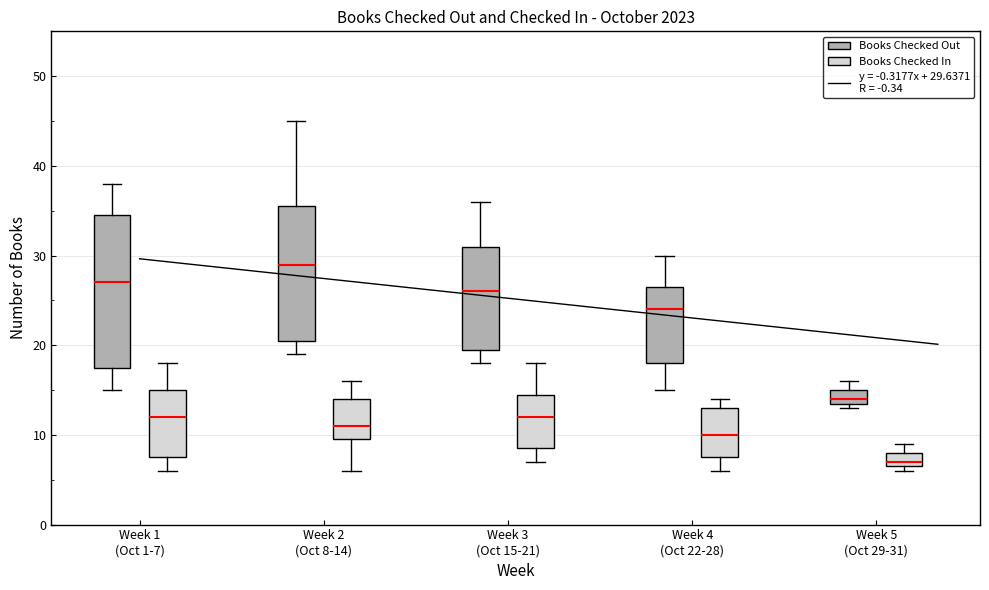

Where is the upper edge of the box for Week 2 (Oct 8-14) (Books Checked Out) on the y-axis? The values are not printed on the chart, so give them approximately, as read against the axis.

36